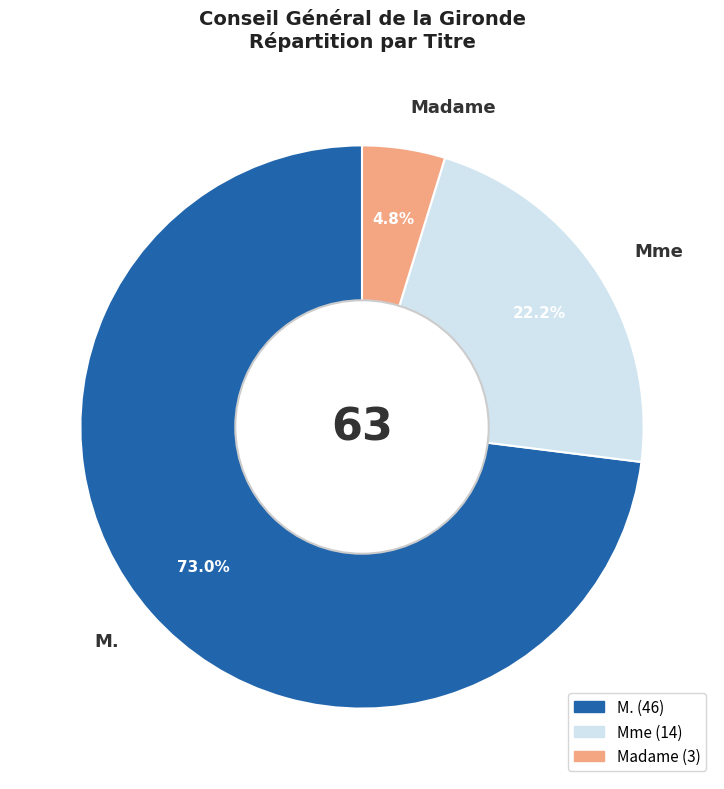

Is it true that M. is 61% of the pie?

False